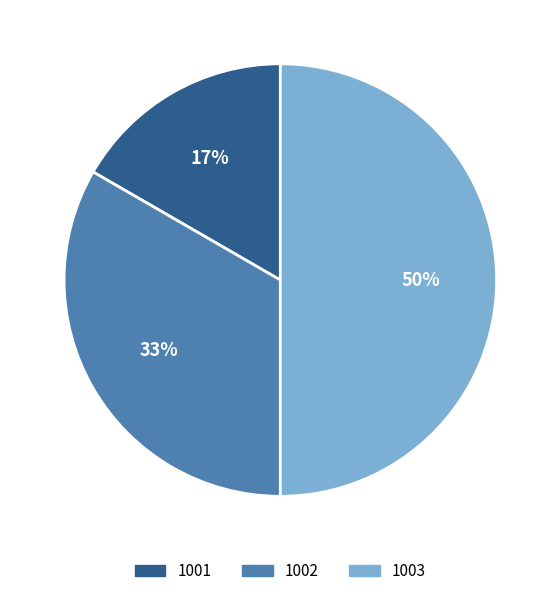

Is it true that 1003 is 45% of the pie?

False